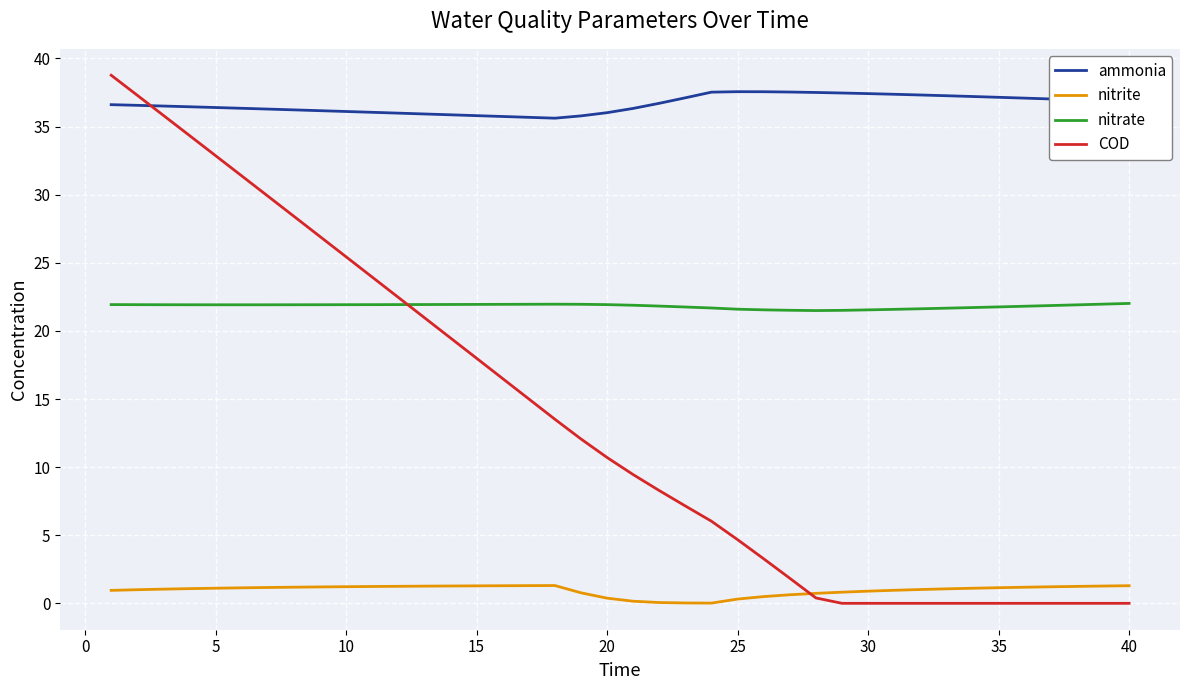

True or false: nitrate has more than 0 interior local peaks.

True